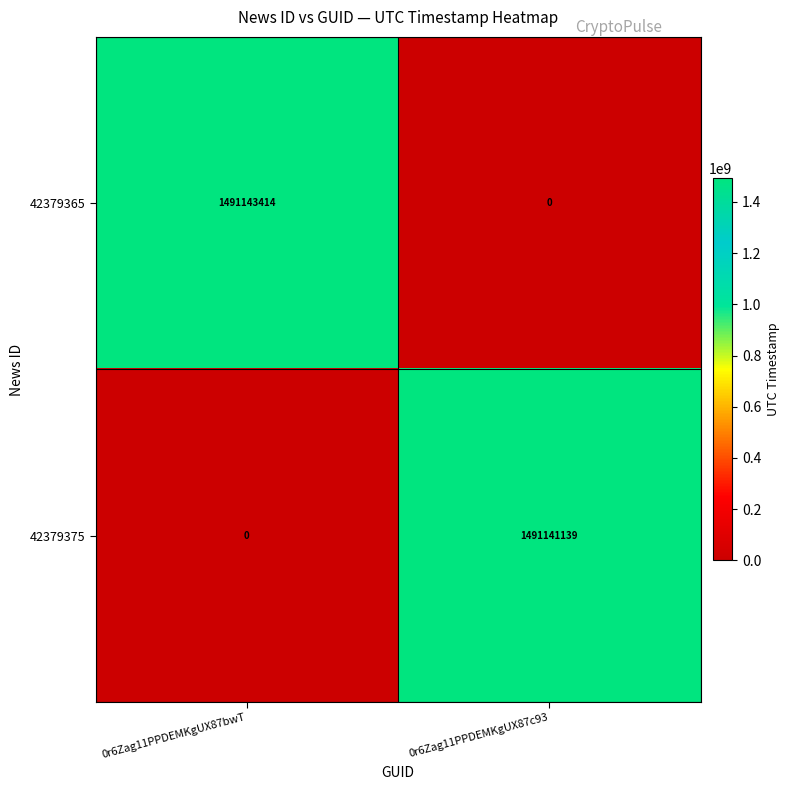

What is the difference between the 42379375 values at 0r6Zag11PPDEMKgUX87bwT and 0r6Zag11PPDEMKgUX87c93?

1491141139